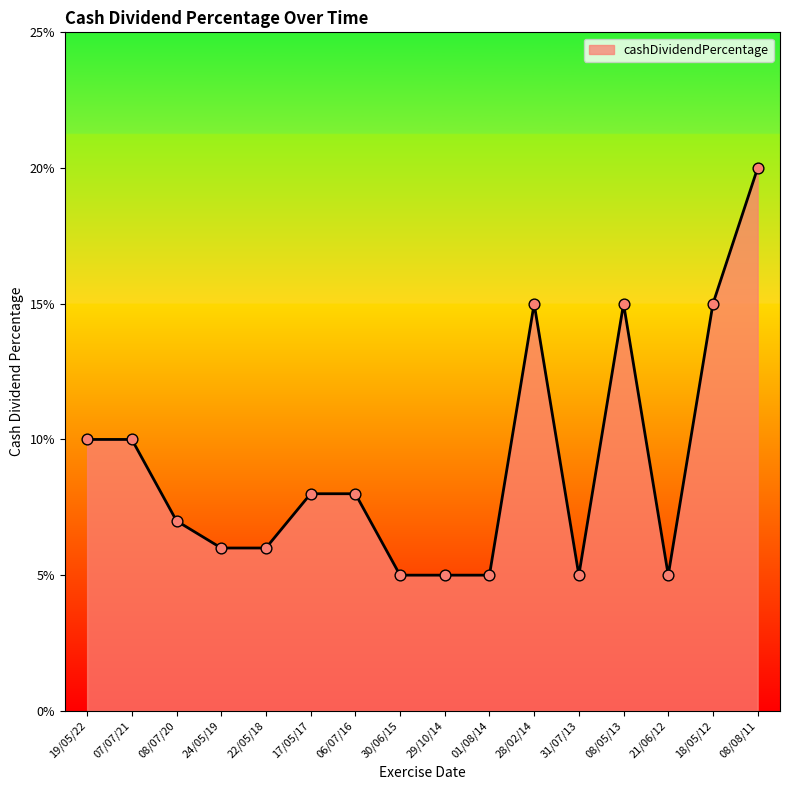

Which has a higher value, 30/06/15 or 08/07/20?

08/07/20